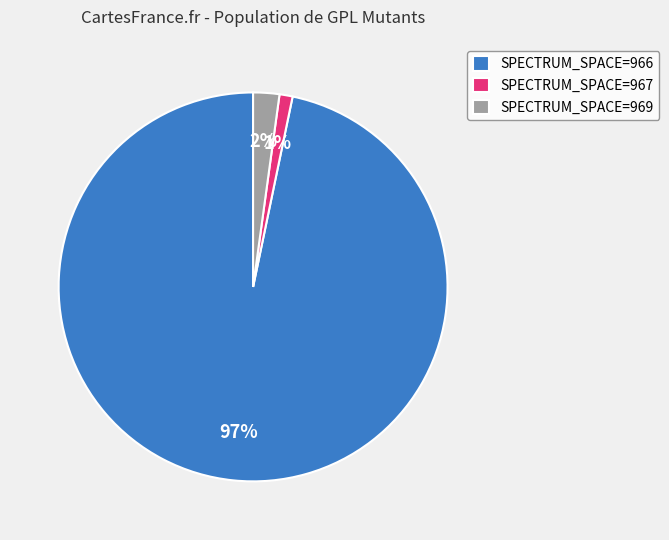

Is there a majority slice in this chart?

Yes